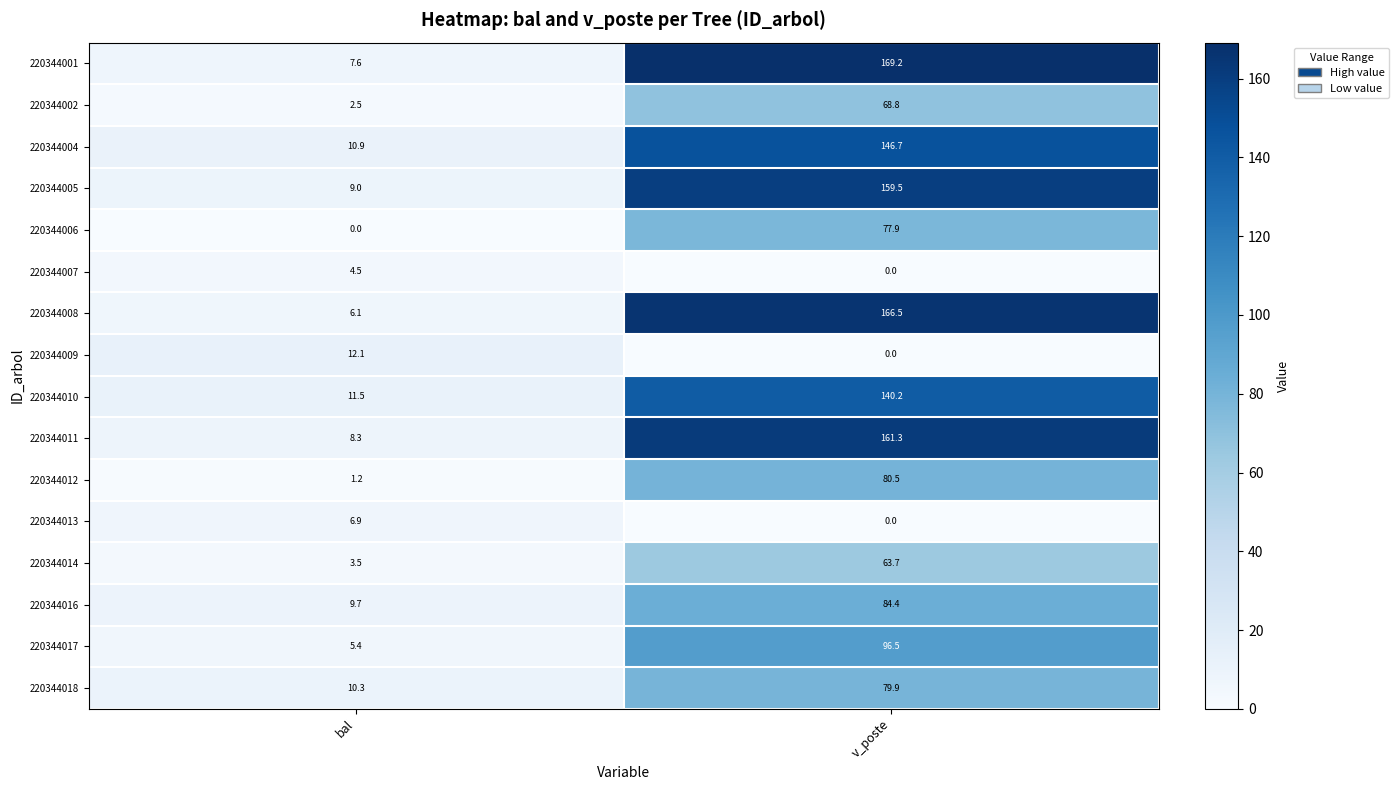

The value of 220344013 at v_poste is 3.0. True or false?

False